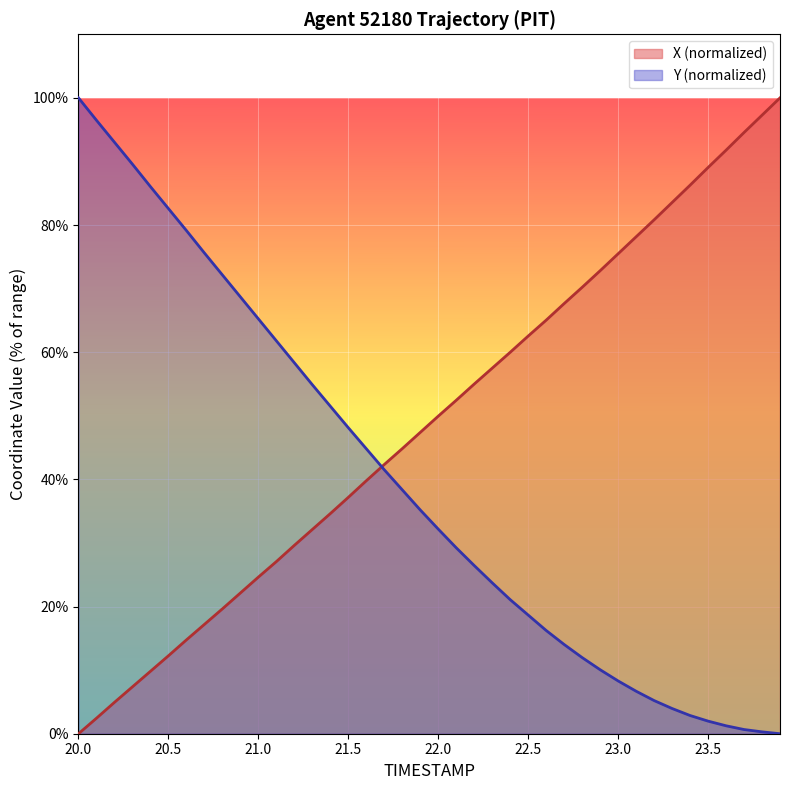

Between 23.4 and 23.5, which is larger?

23.5